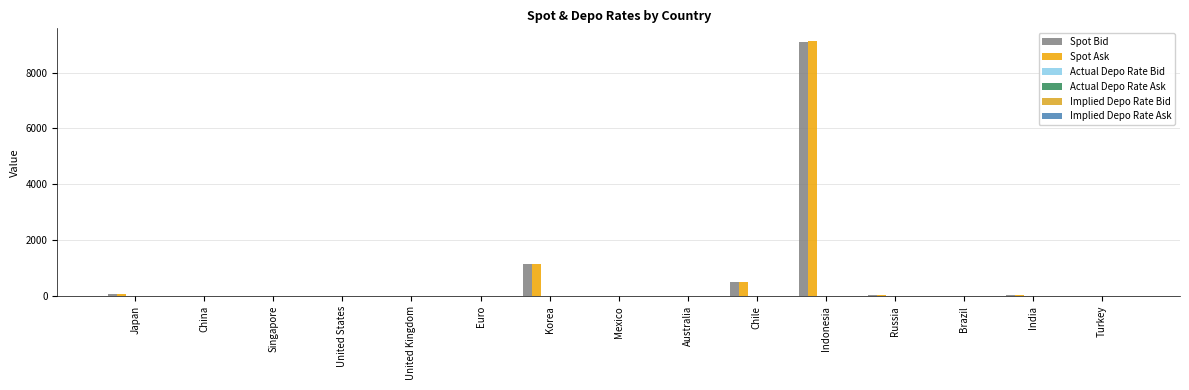

At which label is Actual Depo Rate Bid closest to 4?

Chile